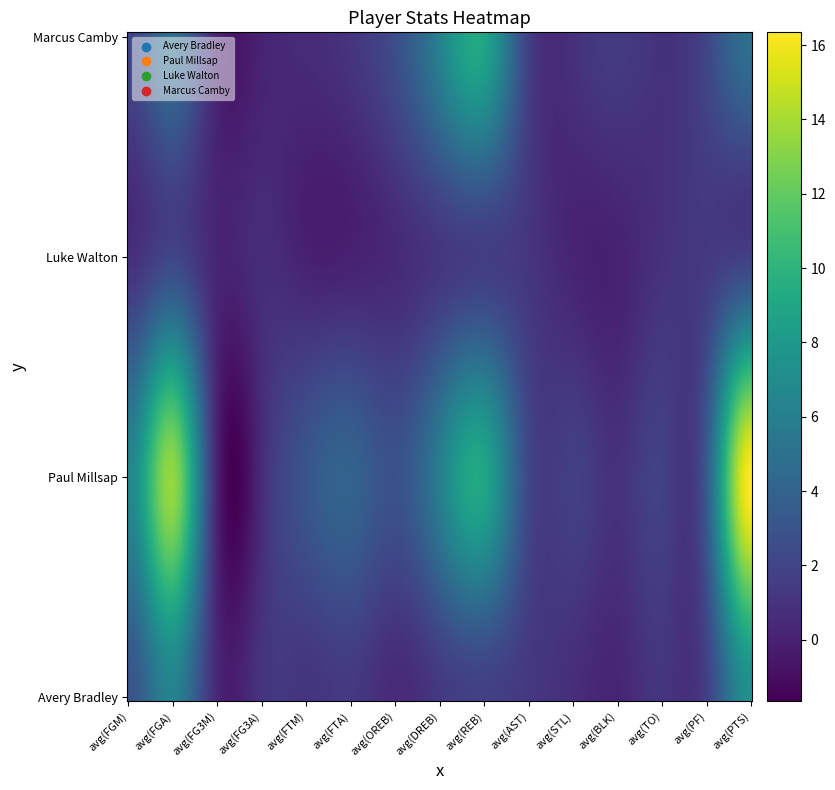

Which category has the lowest value in the Marcus Camby series?

avg(FG3M)